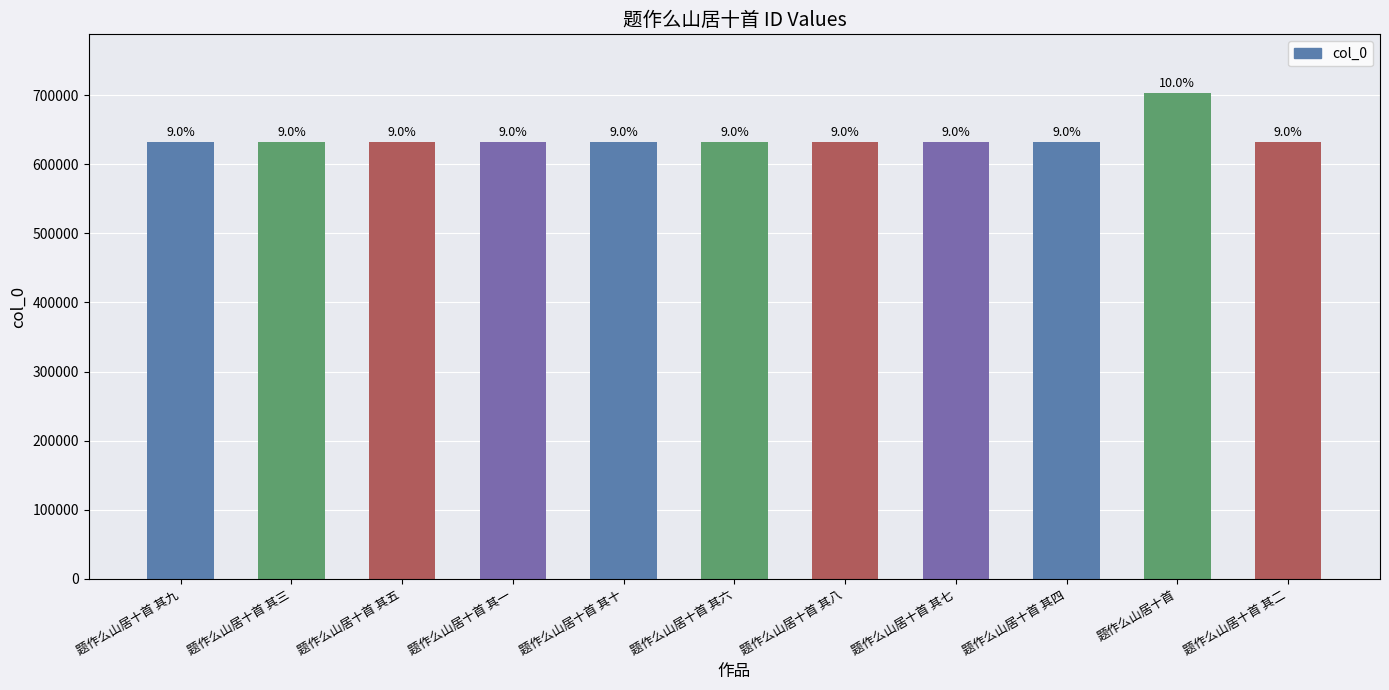

The value at 题作么山居十首 其一 is 632872. True or false?

True